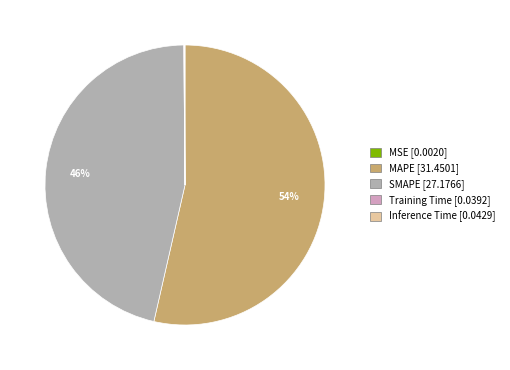

To the nearest percent, what is the difference between the largest and smallest slice percentages?

54%